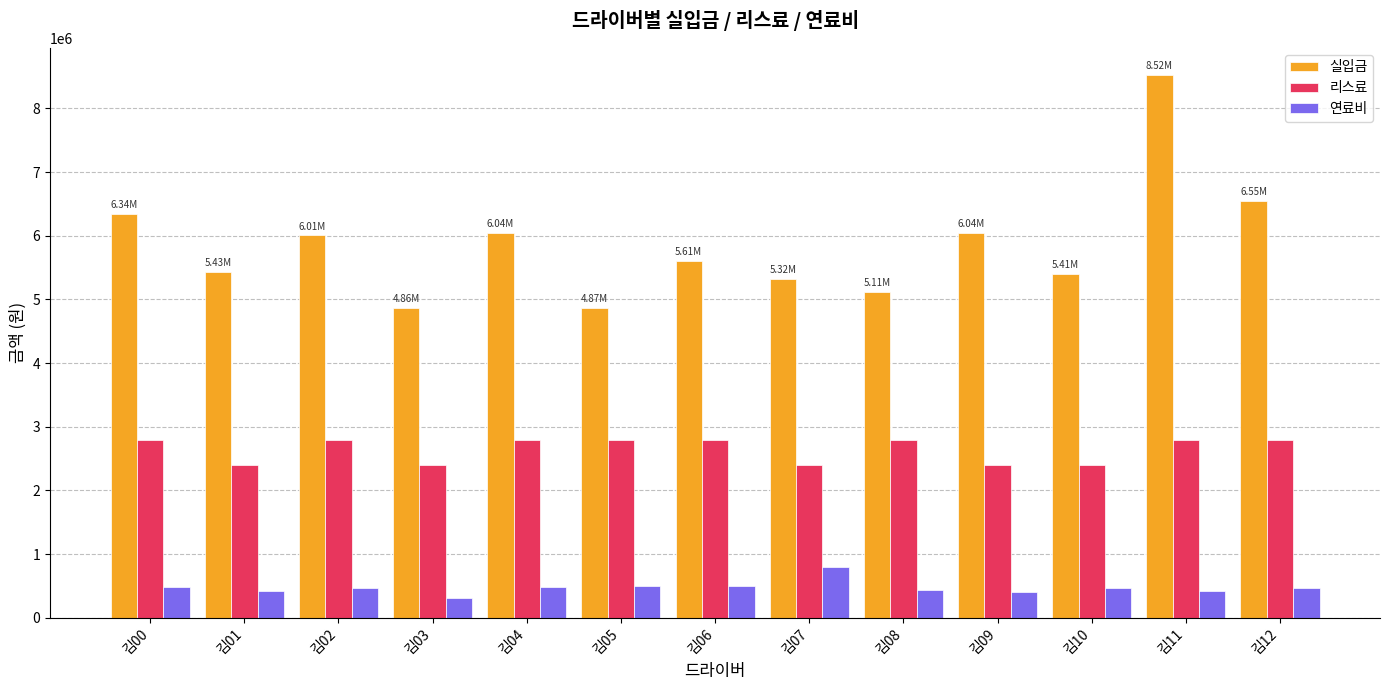

What is the difference between the second highest and second lowest values in the 실입금 series?

1680950